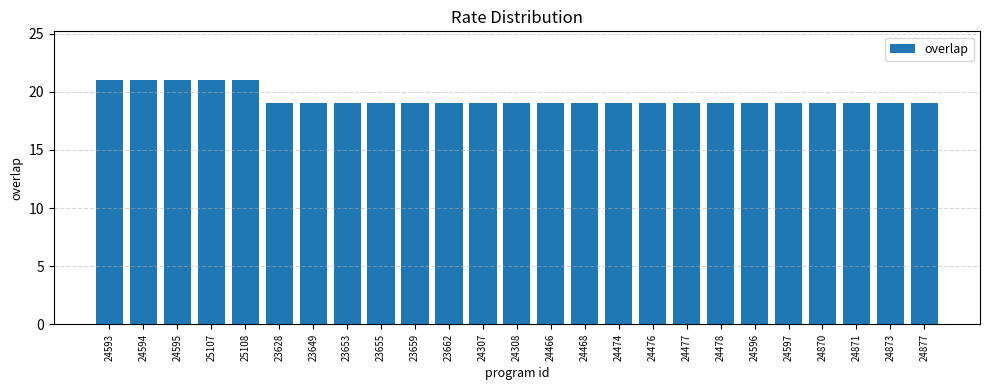

What is the ratio of the value at 24308 to the value at 25108?

0.9